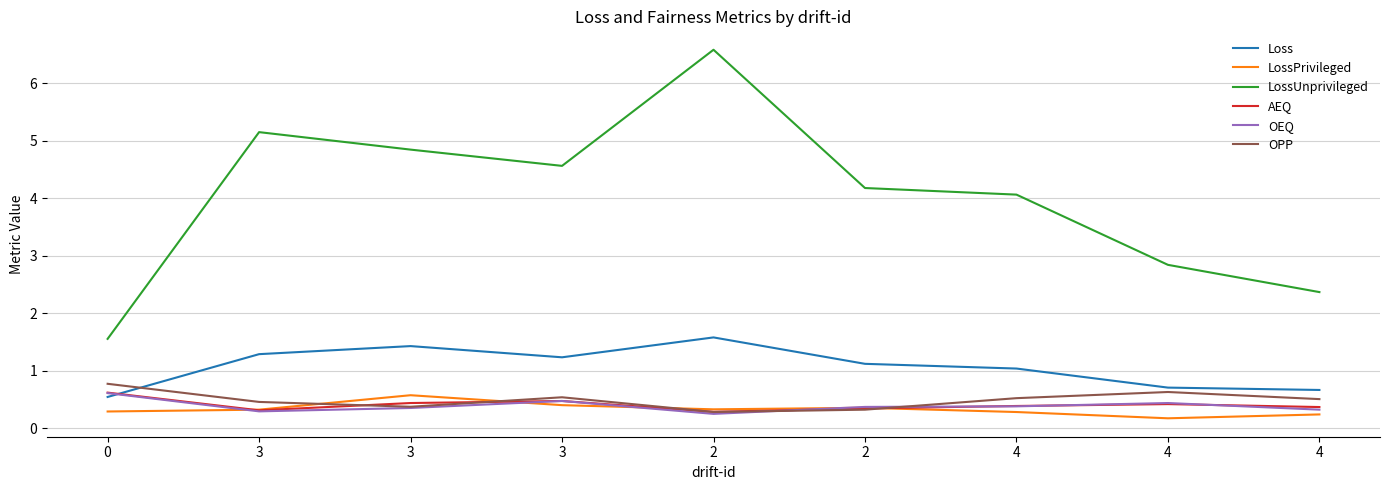

How many lines are shown in the chart?

6